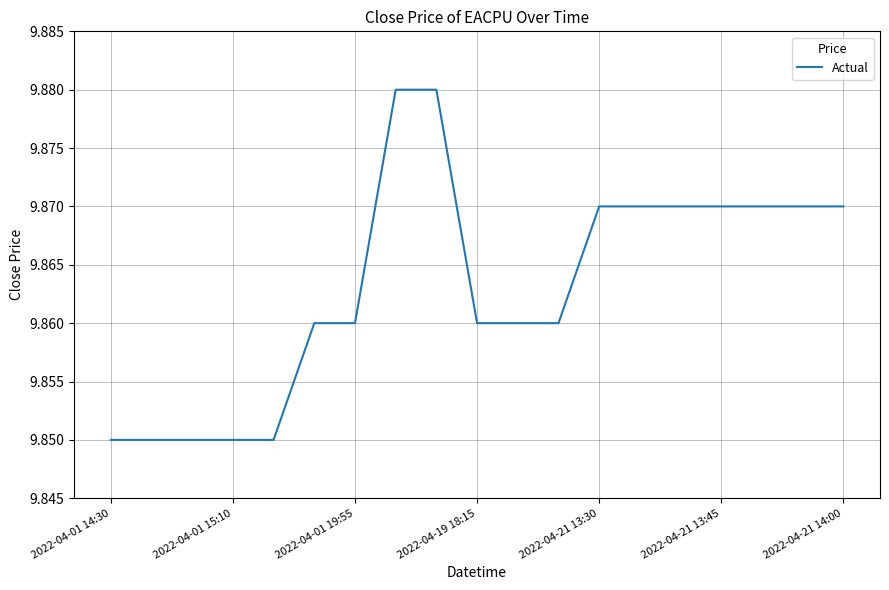

Is it true that the value at 2022-04-21 13:30 is 4.3?

False